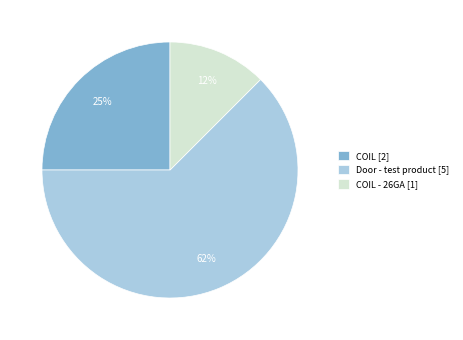

To the nearest percent, what is the average slice percentage?

33%